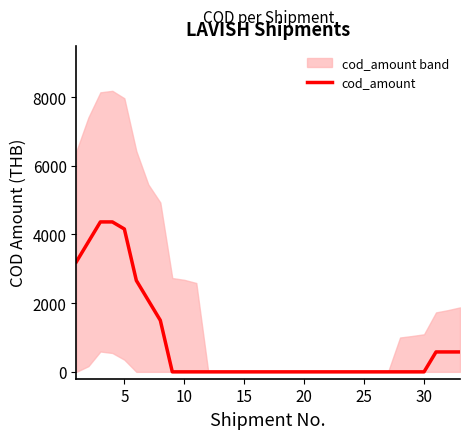

The value at 30 is 0. True or false?

True